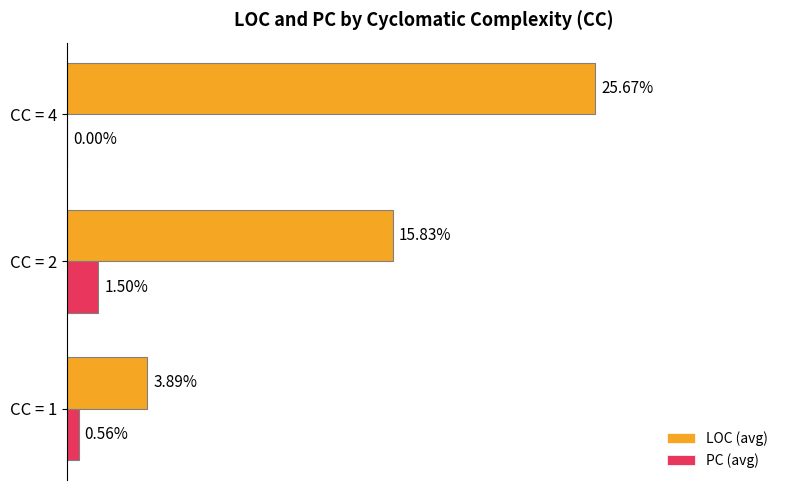

At which category is the sum across all series the highest?

CC = 4